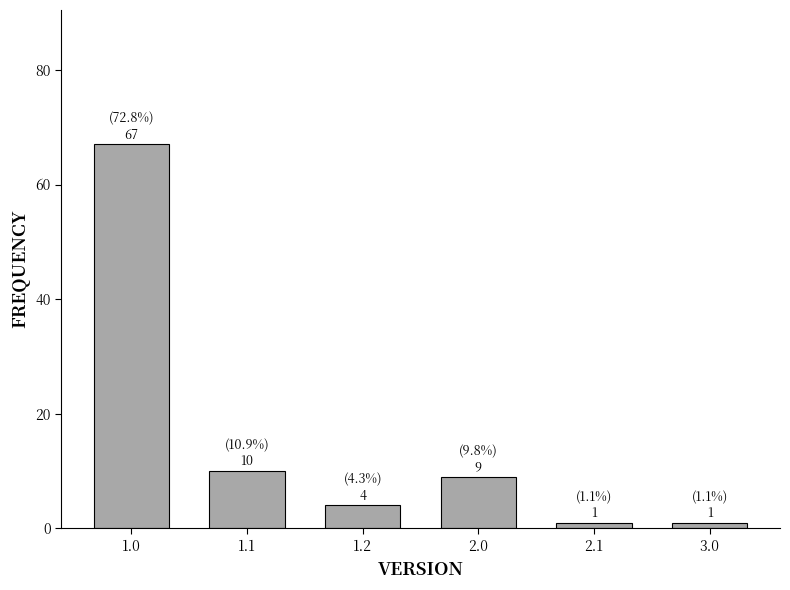

Reading left to right, extract all data points from this chart.

1.0=67	1.1=10	1.2=4	2.0=9	2.1=1	3.0=1